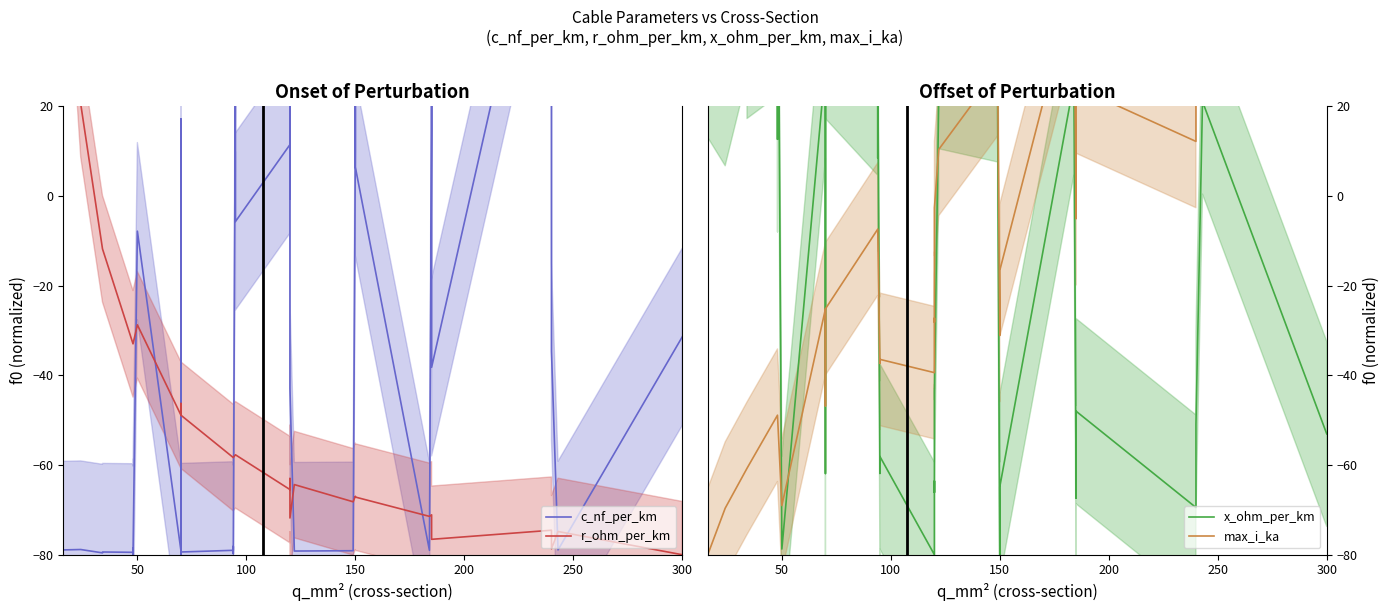

In max_i_ka, how many points are lower than both neighbors (excluding endpoints)?

8